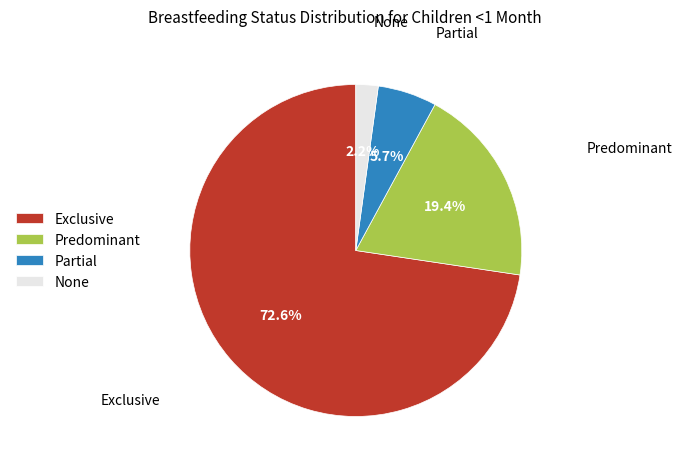

Combined, do None and Exclusive account for over 50%?

Yes